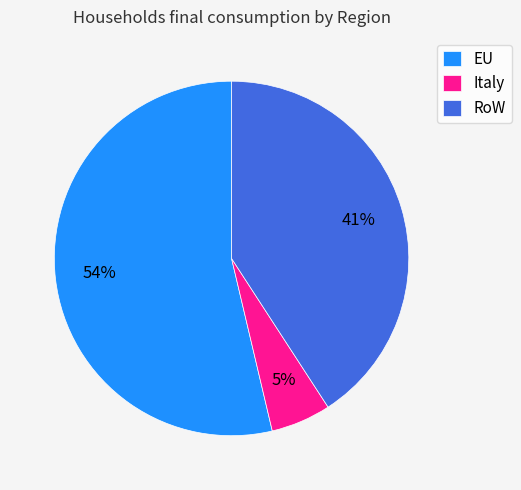

Is the sum of Italy and RoW greater than half?

No